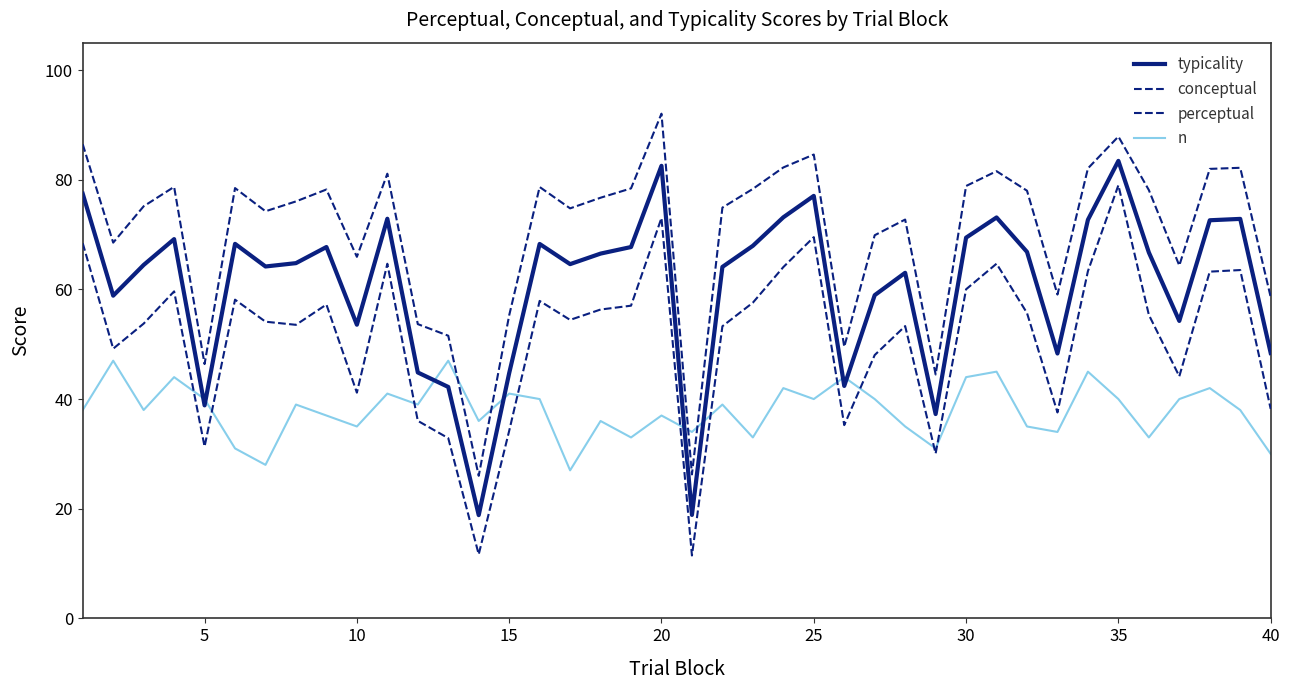

Reading right to left, transcribe all the data shown in this chart.

typicality: 48.4	72.9	72.6	54.2	66.7	83.4	72.7	48.3	66.8	73.1	69.4	37.3	63.0	59.0	42.4	77.1	73.2	68.0	64.1	18.9	82.5	67.7	66.5	64.6	68.3	44.7	18.8	42.2	44.9	72.9	53.6	67.7	64.8	64.2	68.3	38.9	69.2	64.5	58.9	77.5
conceptual: 58.6	82.2	82.0	64.3	78.1	87.9	82.1	59.1	78.0	81.6	78.9	44.5	72.7	69.9	49.5	84.6	82.2	78.3	74.9	26.3	92.0	78.4	76.7	74.8	78.7	55.3	26.0	51.5	53.7	81.1	65.9	78.2	76.0	74.2	78.5	46.4	78.7	75.2	68.5	86.5
perceptual: 38.2	63.5	63.2	44.1	55.4	79.0	63.3	37.6	55.7	64.7	60.0	30.1	53.3	48.0	35.2	69.5	64.1	57.6	53.3	11.5	73.0	57.0	56.3	54.4	57.9	34.2	11.7	32.9	36.0	64.7	41.2	57.2	53.5	54.1	58.1	31.3	59.6	53.8	49.2	68.4
n: 30.0	38.0	42.0	40.0	33.0	40.0	45.0	34.0	35.0	45.0	44.0	31.0	35.0	40.0	44.0	40.0	42.0	33.0	39.0	34.0	37.0	33.0	36.0	27.0	40.0	41.0	36.0	47.0	39.0	41.0	35.0	37.0	39.0	28.0	31.0	40.0	44.0	38.0	47.0	38.0